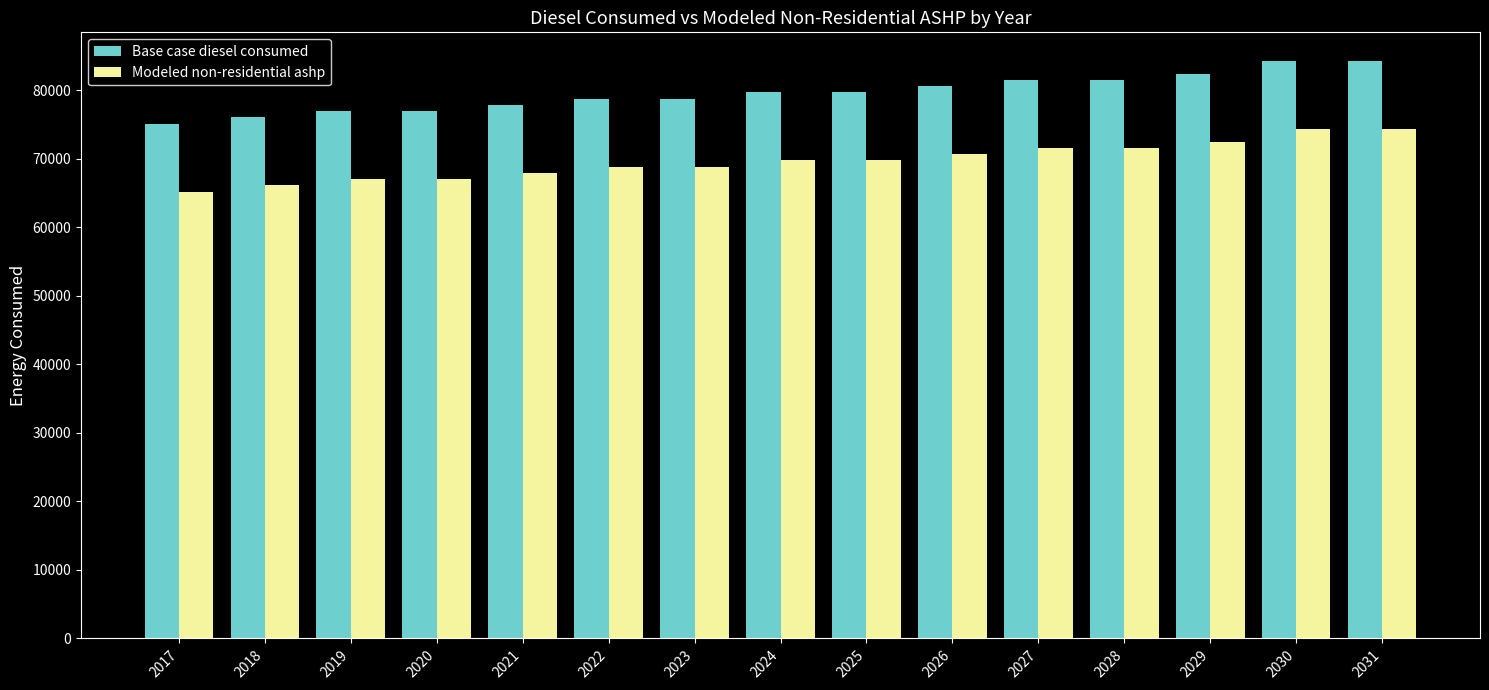

What is the difference between the maximum and minimum values in the Modeled non-residential ashp series?

9124.0